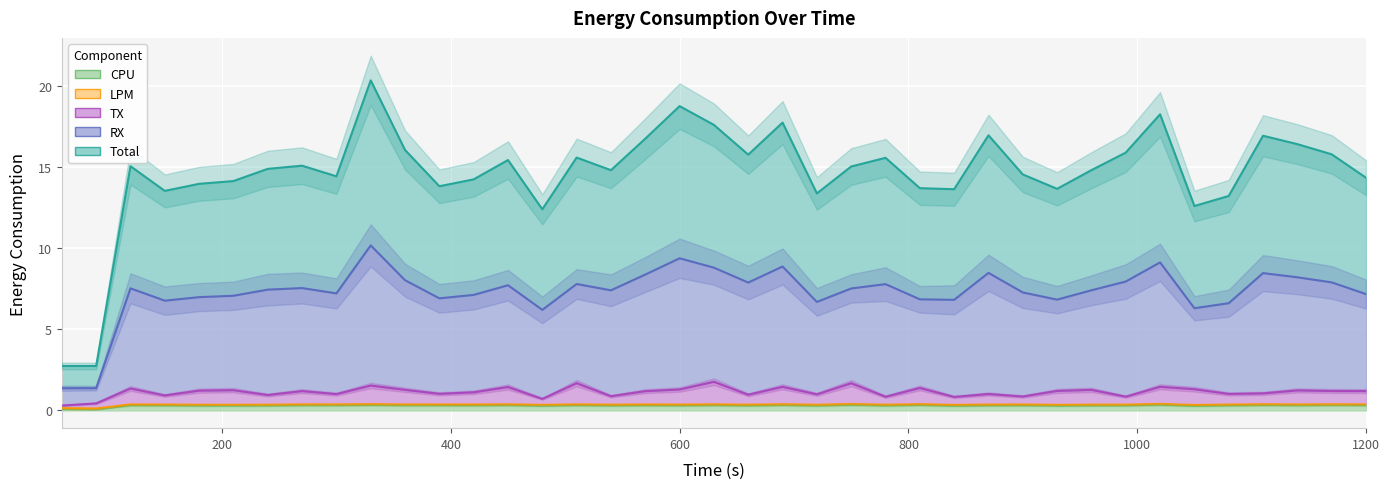

What are all the series names shown in the legend?

CPU, LPM, TX, RX, Total